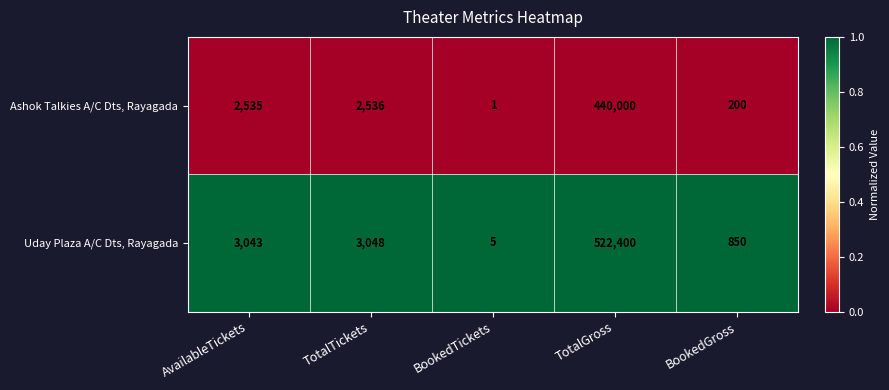

Reading left to right, what are all the values shown in this chart?

Ashok Talkies A/C Dts, Rayagada: 2535	2536	1	440000	200
Uday Plaza A/C Dts, Rayagada: 3043	3048	5	522400	850